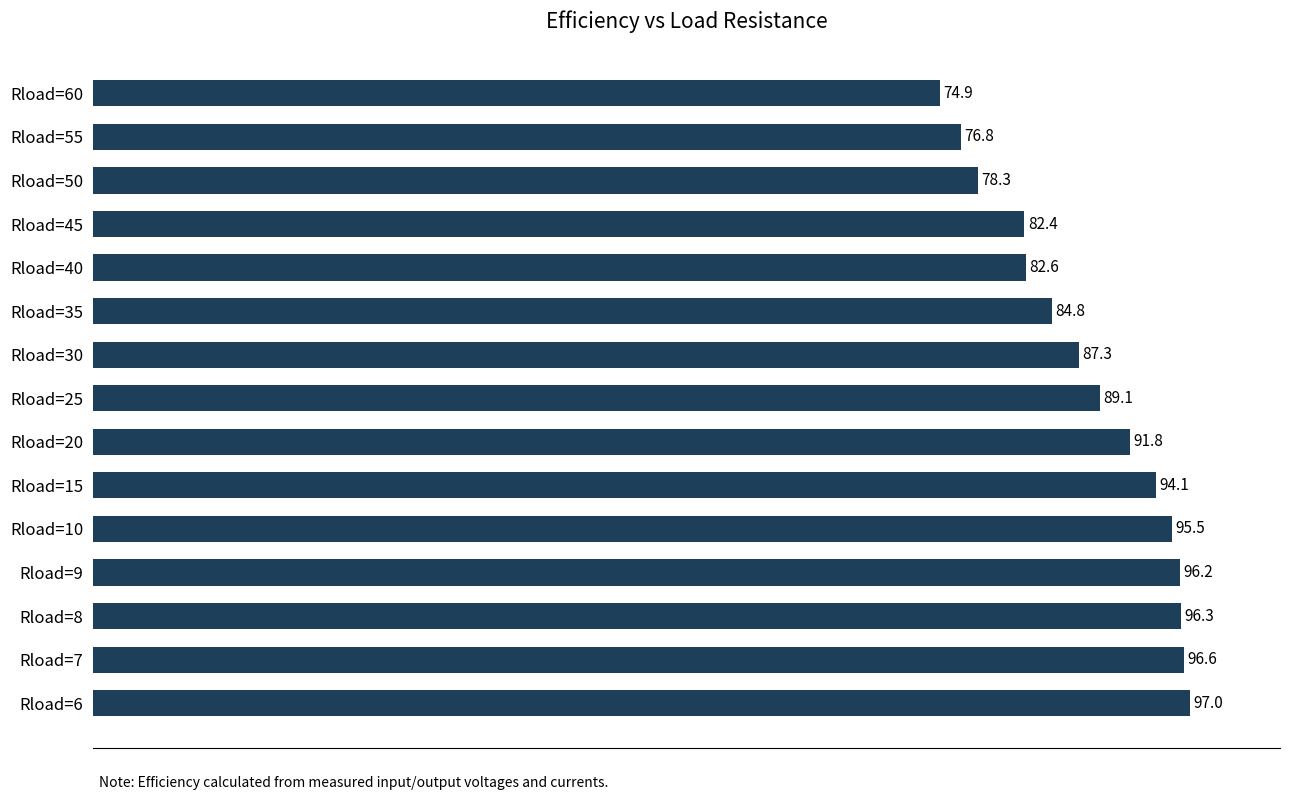

What is the difference between the maximum and minimum values?

22.1